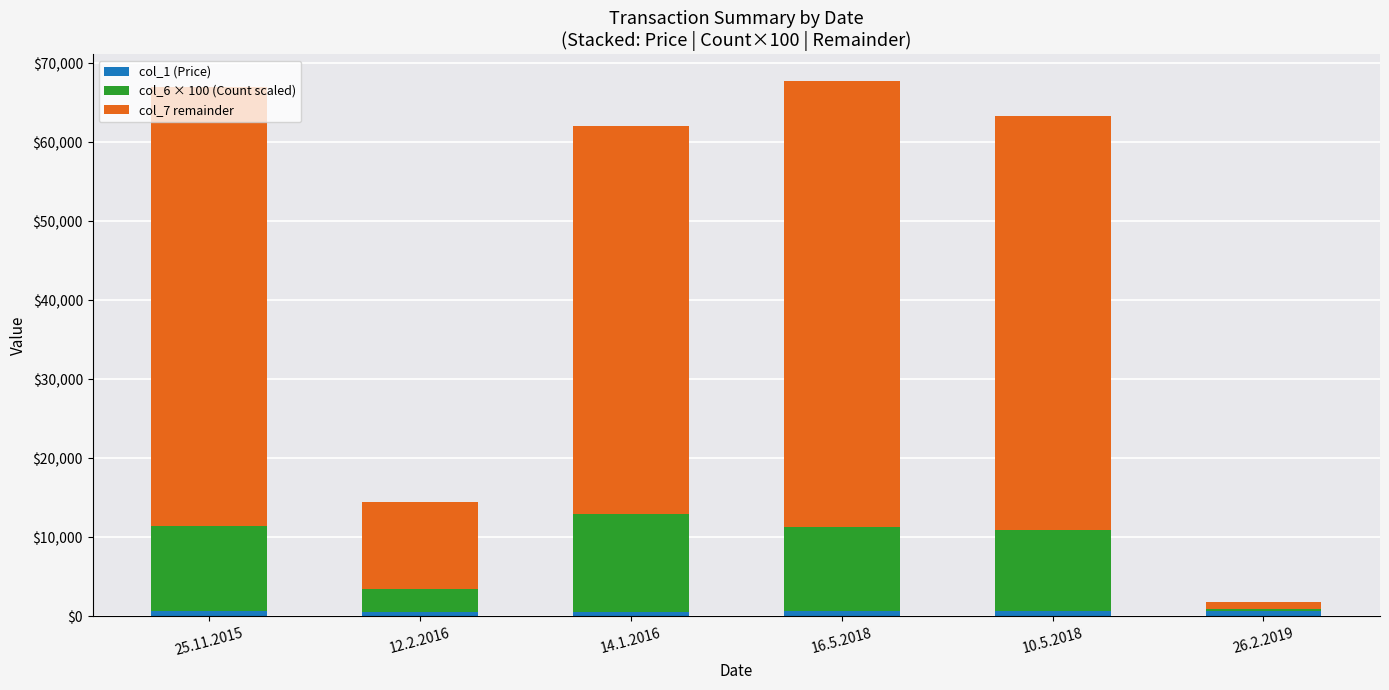

What is the value of the col_1 (Price) bar at the 5th from the left?

615